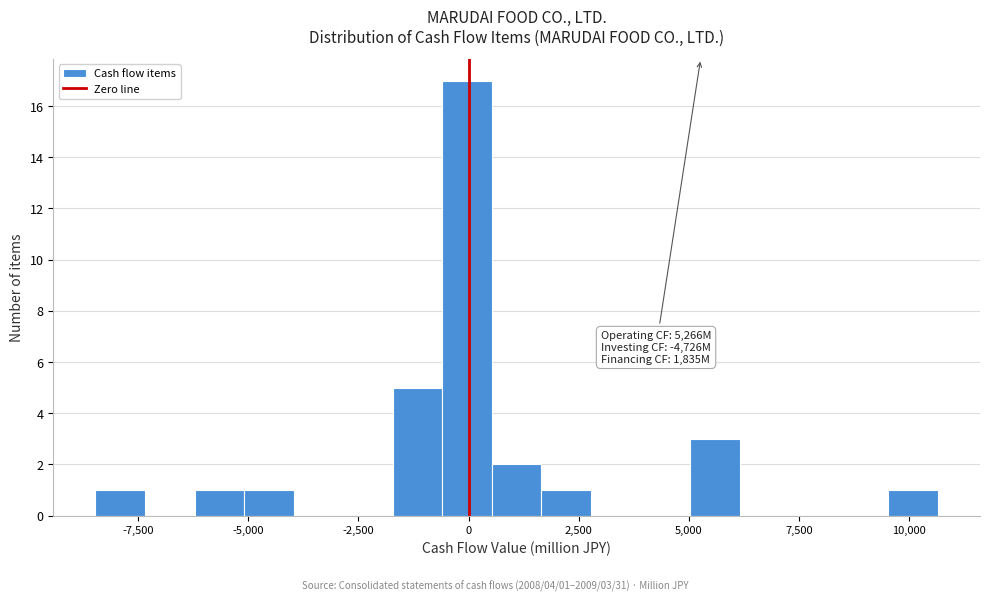

Around what value on the x-axis is the tallest bar? Give the approximate position of its centre, as read against the axis.

0